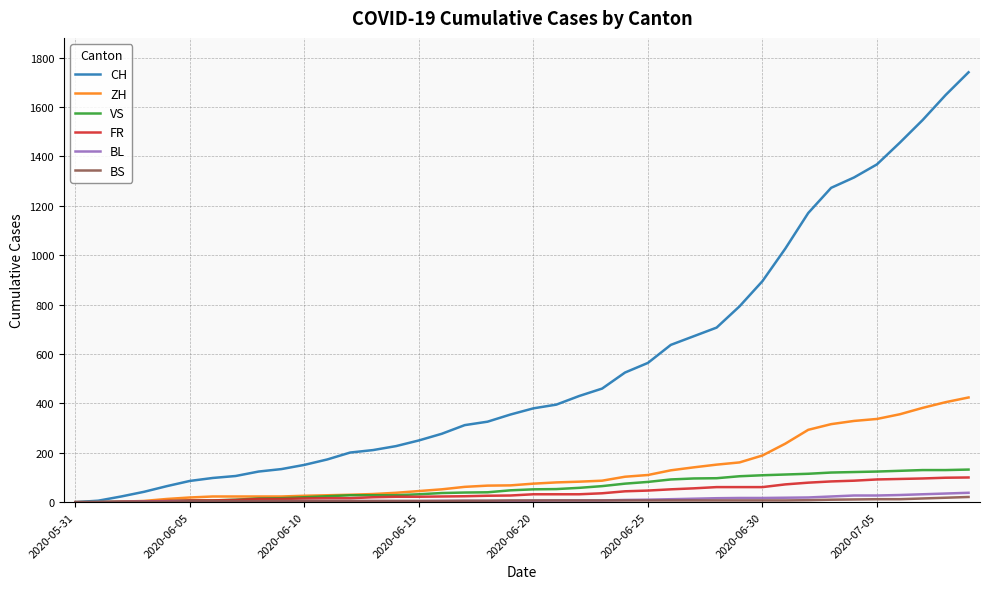

What is the maximum value shown in the chart?

1741